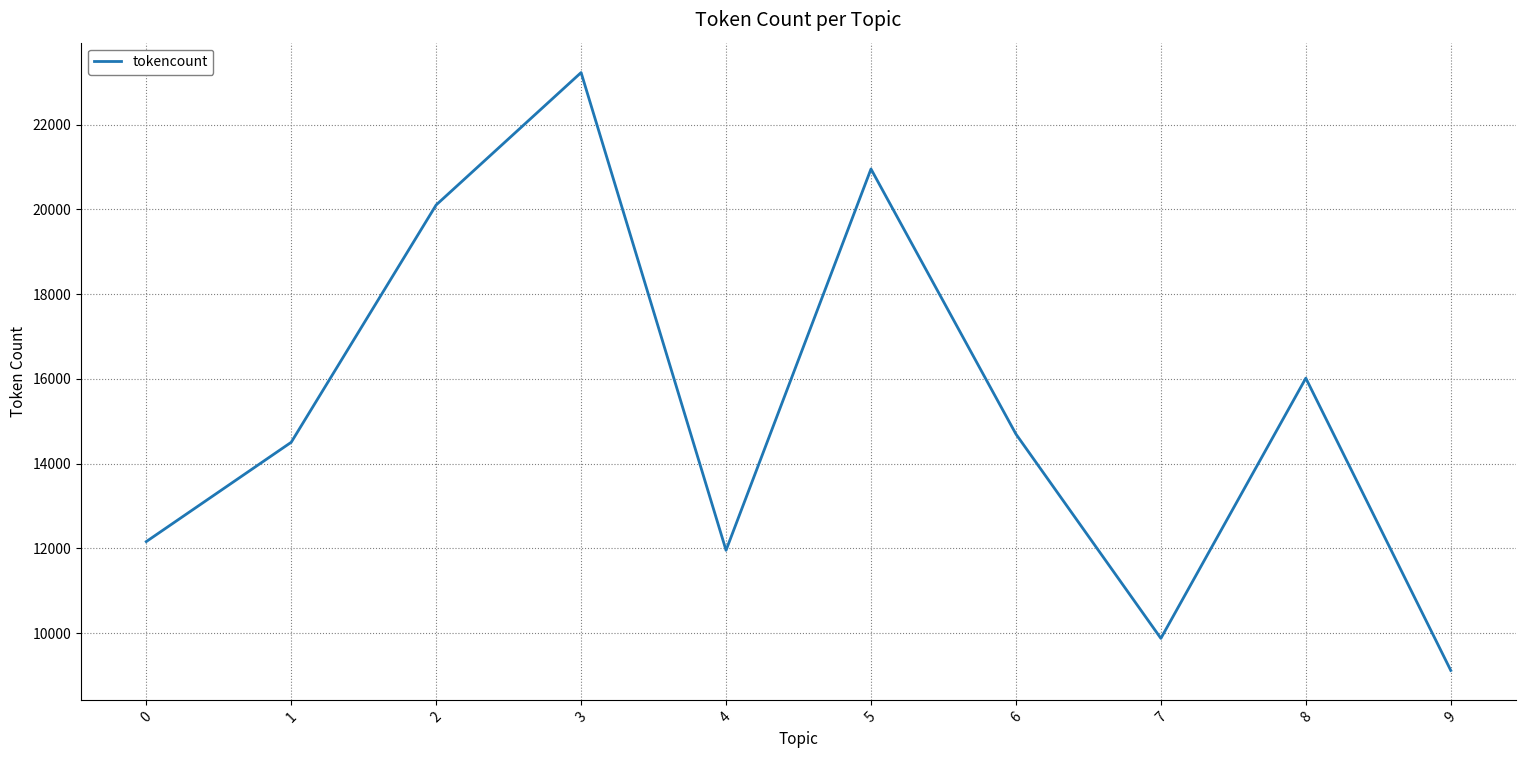

The value at 5 is 35292. True or false?

False